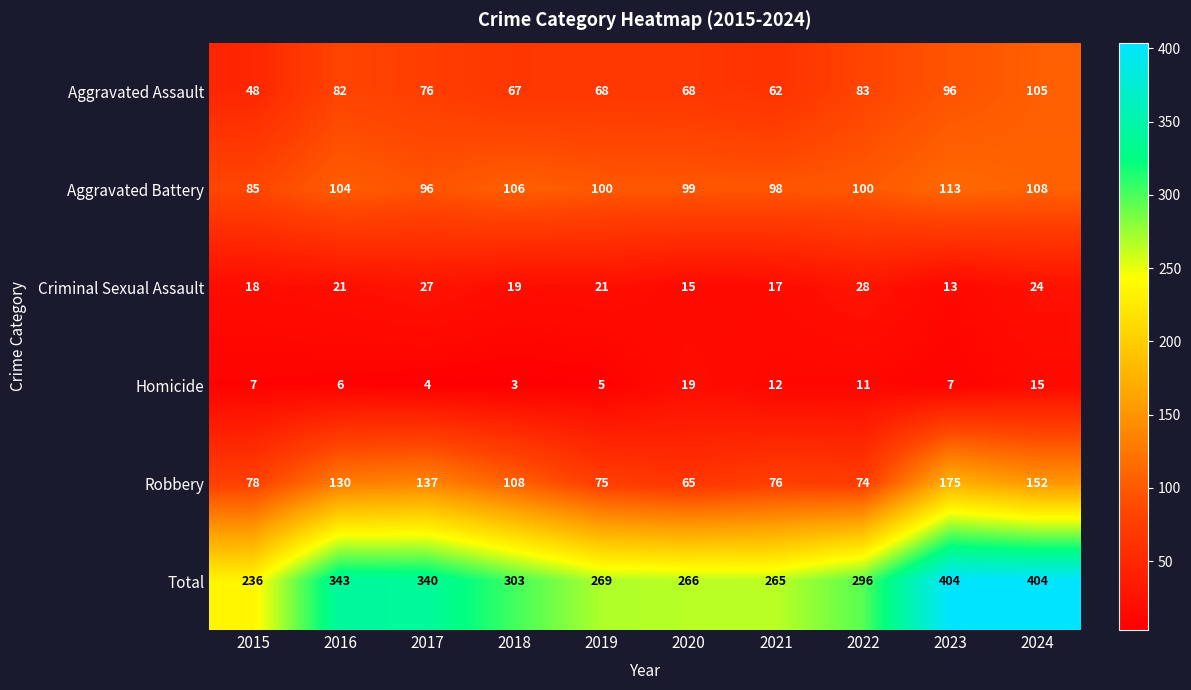

How many series are shown in this chart?

6